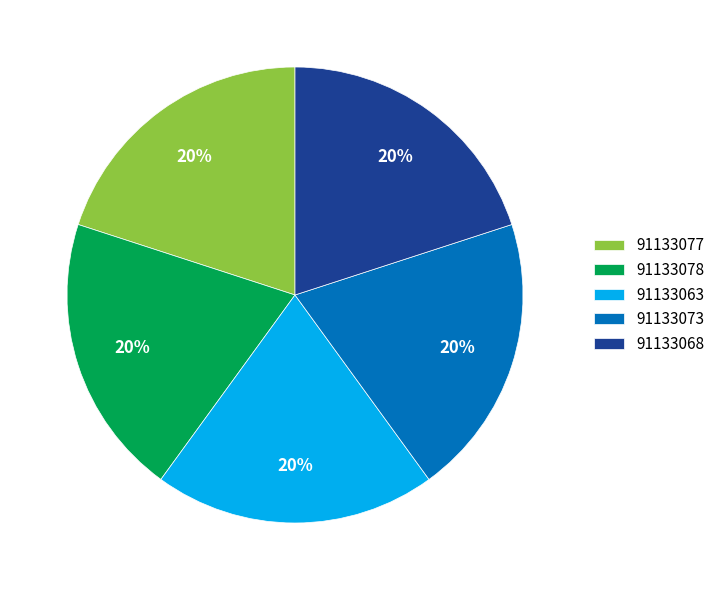

Combined, do 91133078 and 91133073 account for over 50%?

No